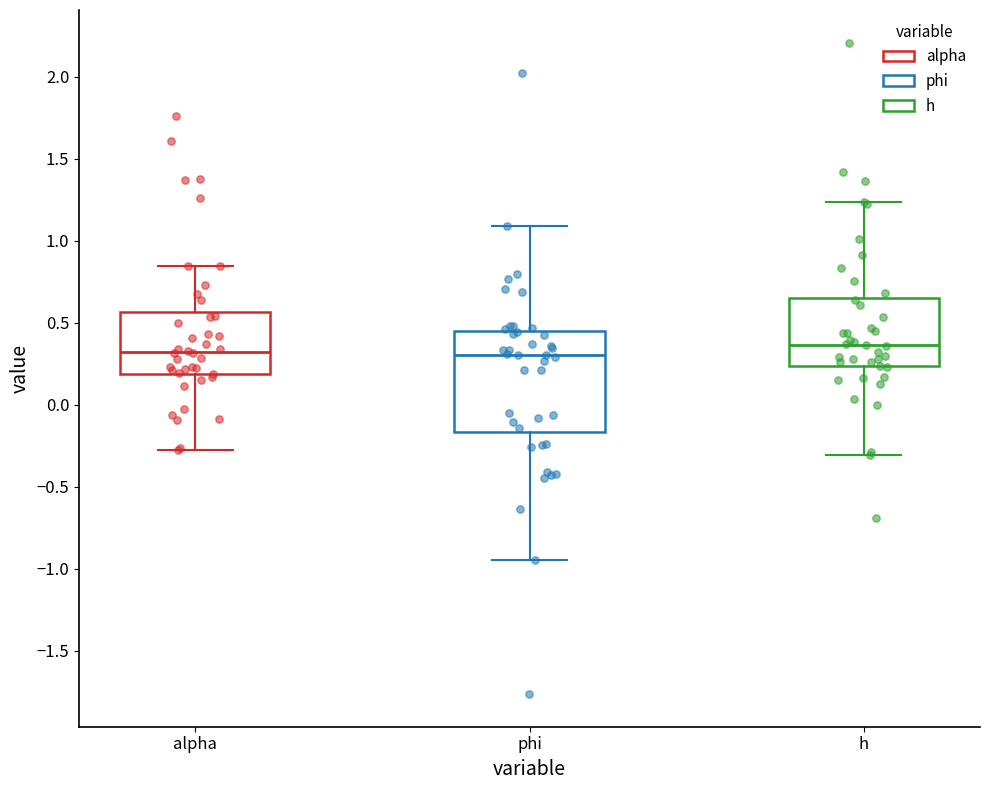

Comparing the boxes themselves (not the whiskers), which one is the tallest?

phi